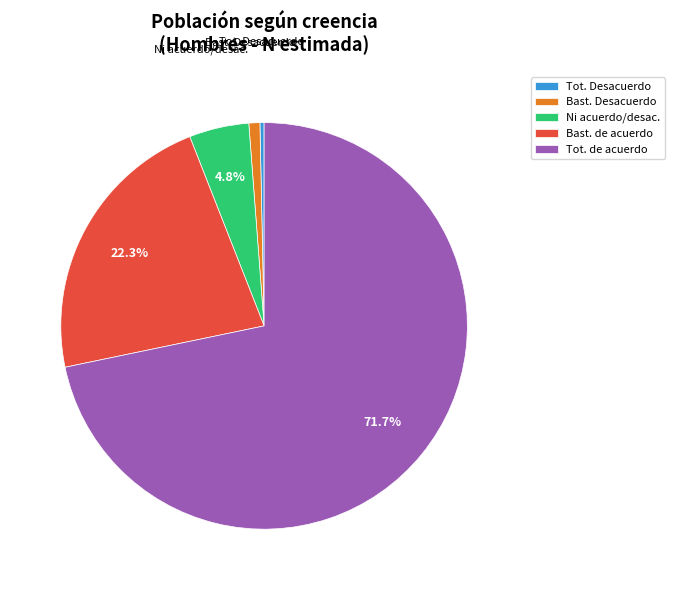

How many slices are in this pie chart?

5